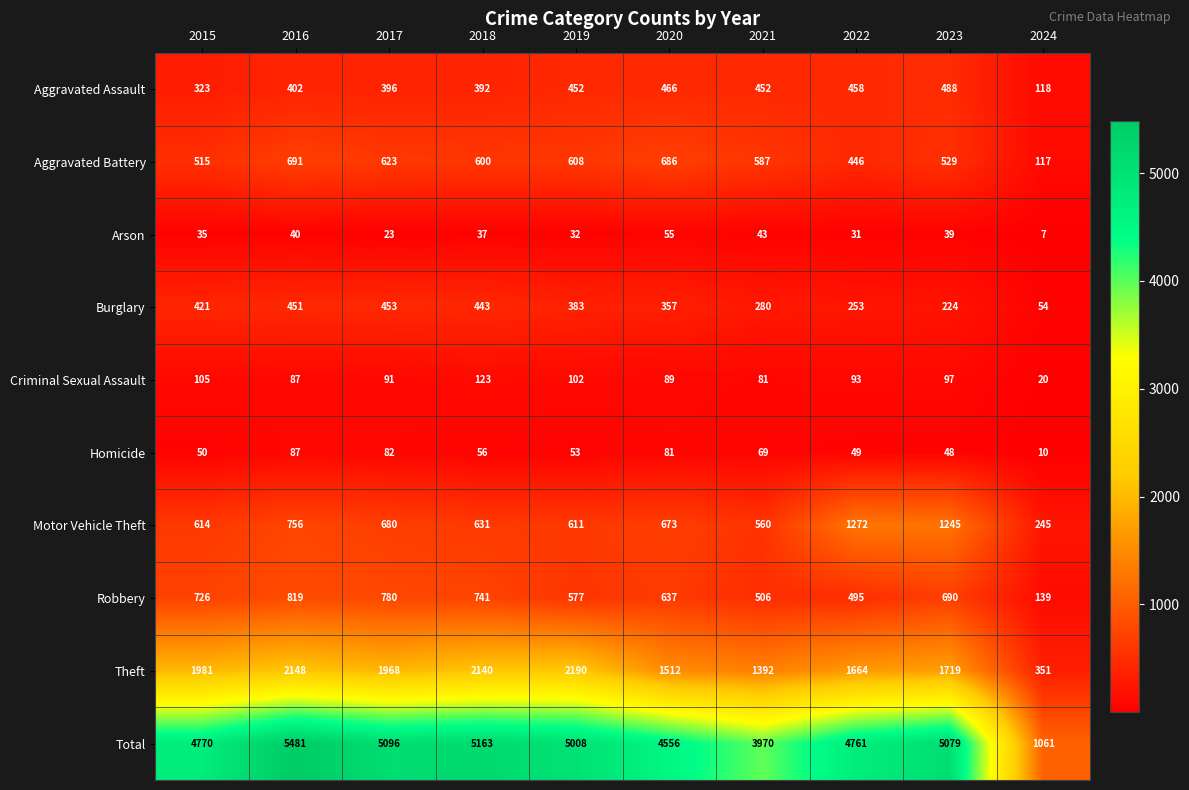

True or false: Homicide has a value of 56 at 2018.

True